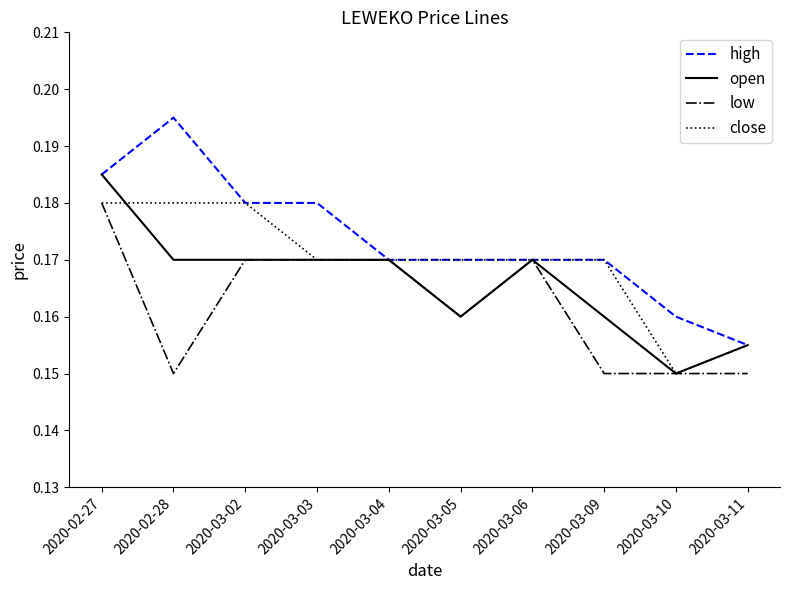

Which series has the widest spread of values?

high